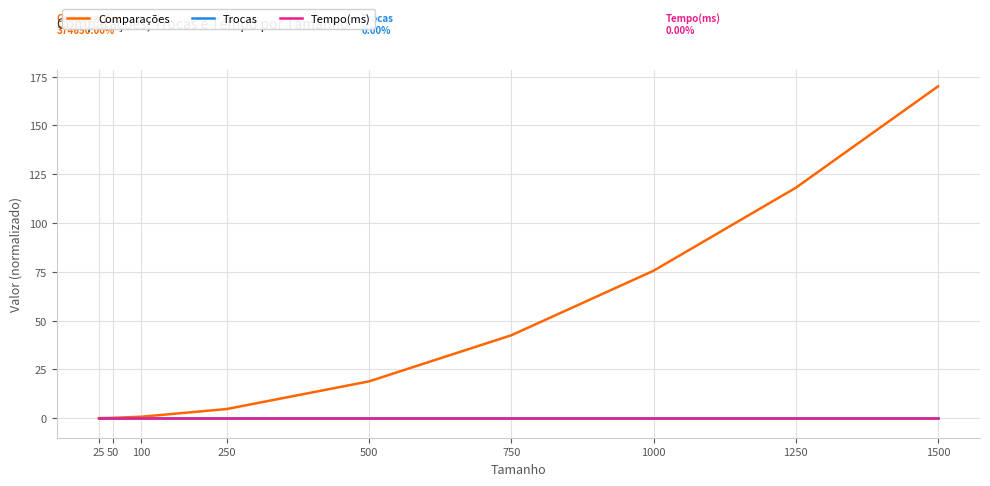

True or false: Comparações and Tempo(ms) cross at least once.

False